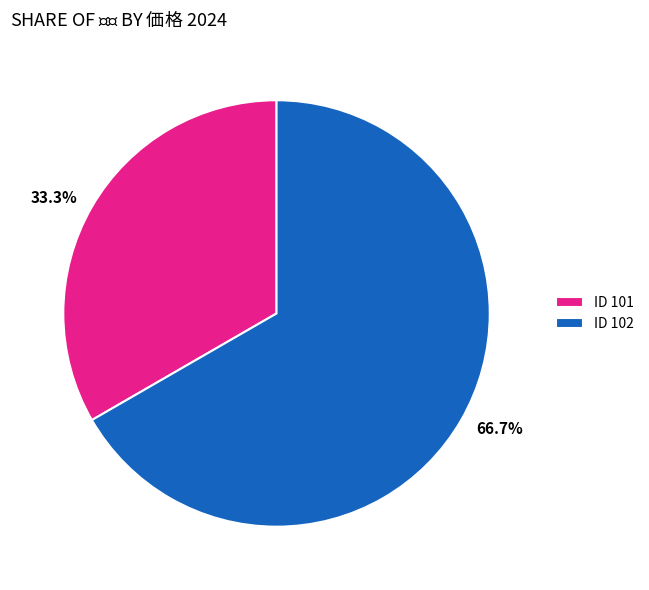

Rank the categories by value from lowest to highest.

ID 101, ID 102